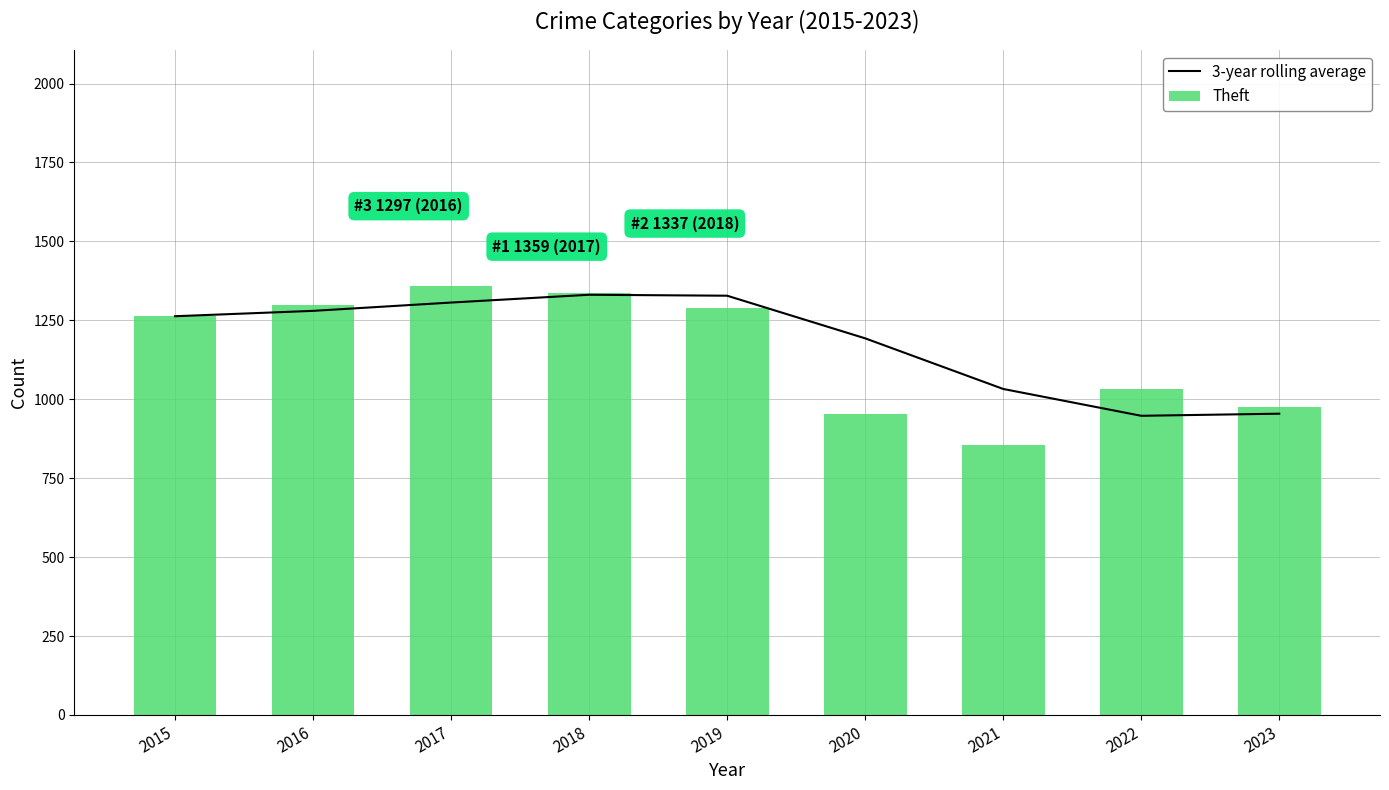

What is the sum of all Theft values?

10361